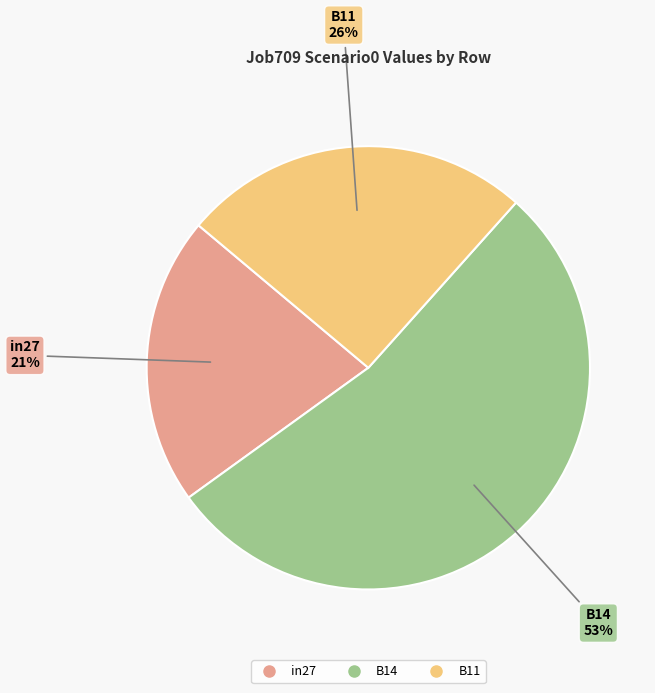

The in27 slice represents 21% of the pie. True or false?

True